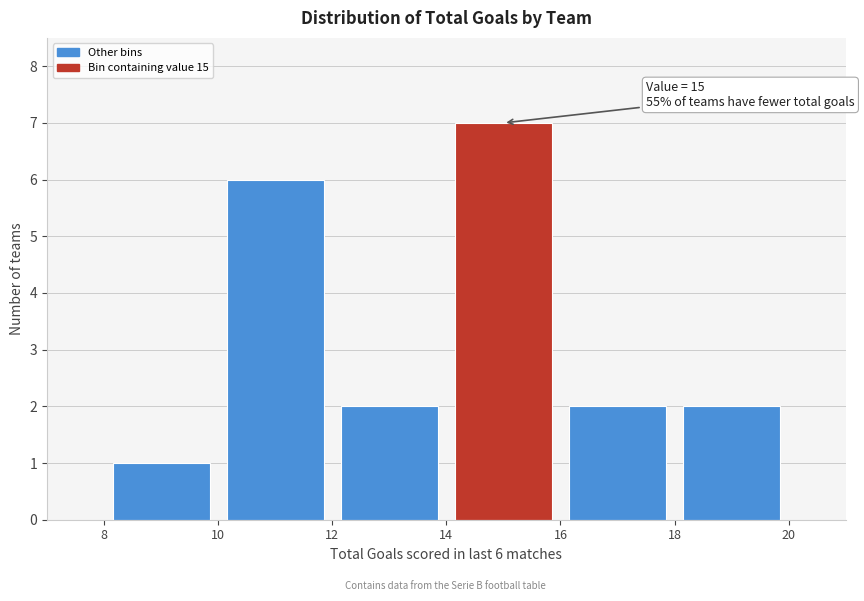

Which range on the x-axis has the tallest bar?

14 to 16